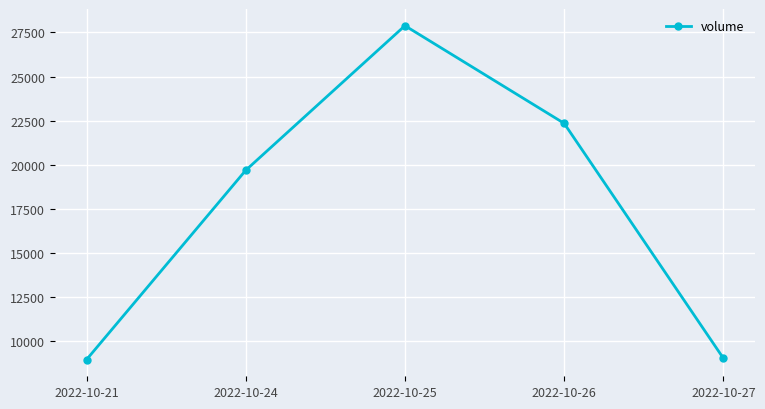

What is the difference between the maximum and minimum values?

18953